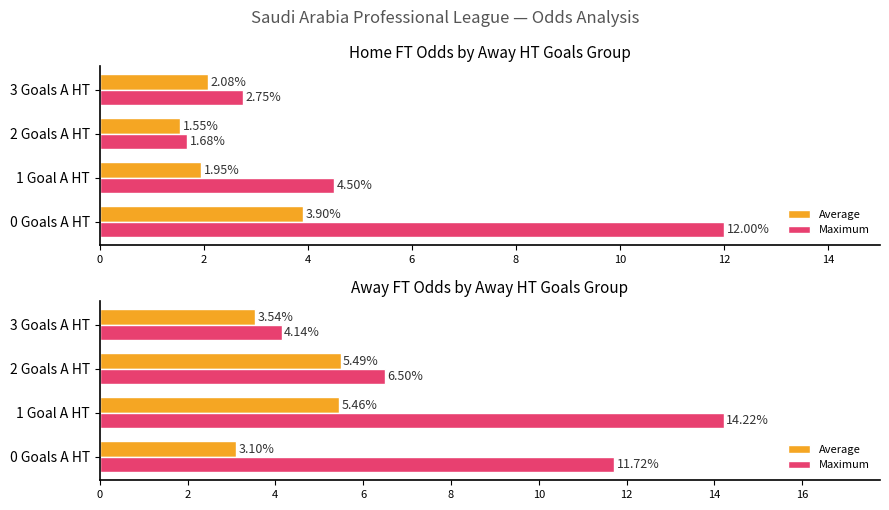

True or false: Maximum has a value of 21.4 at 2.

False